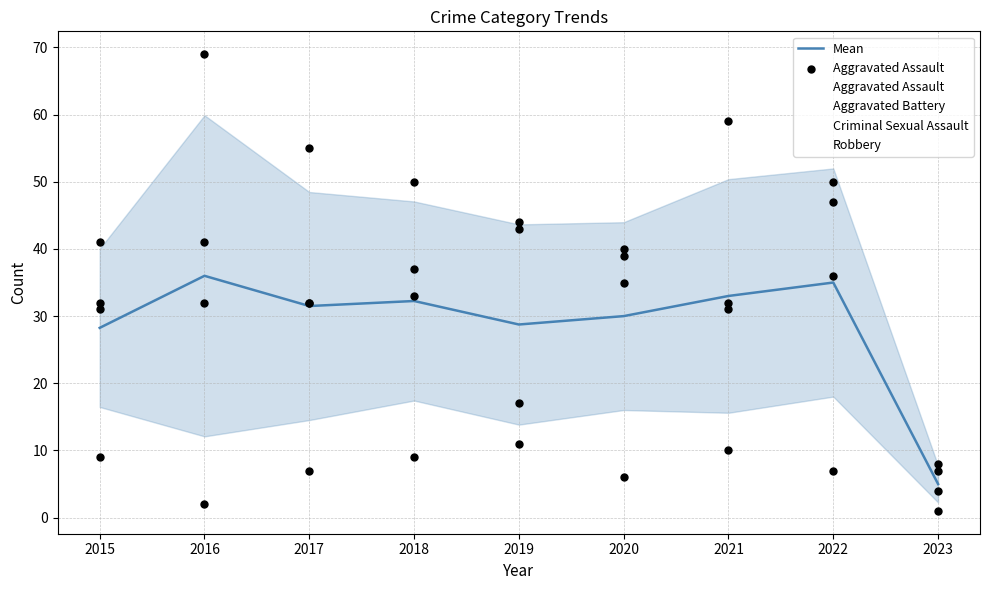

Which series has the largest total across all categories?

Robbery